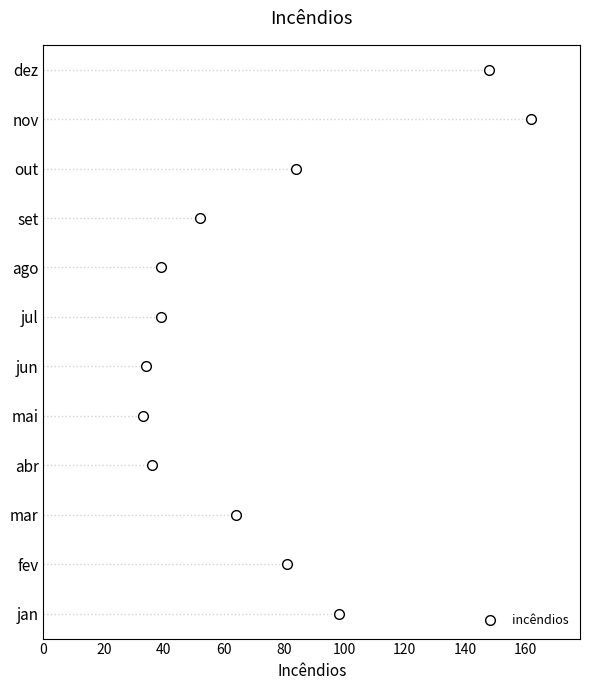

What is the change in value from 20 to 160?

+7